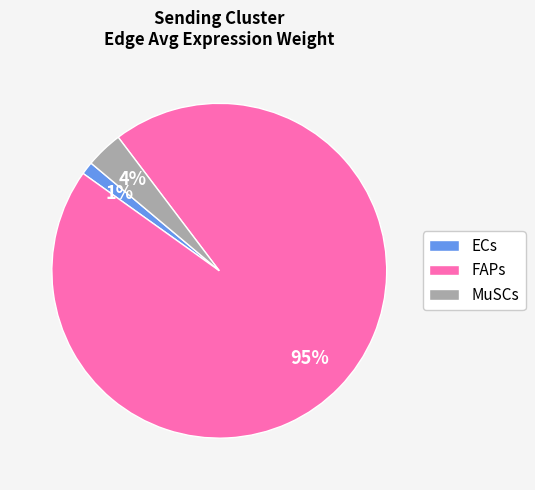

Which category has the biggest portion of the pie?

FAPs